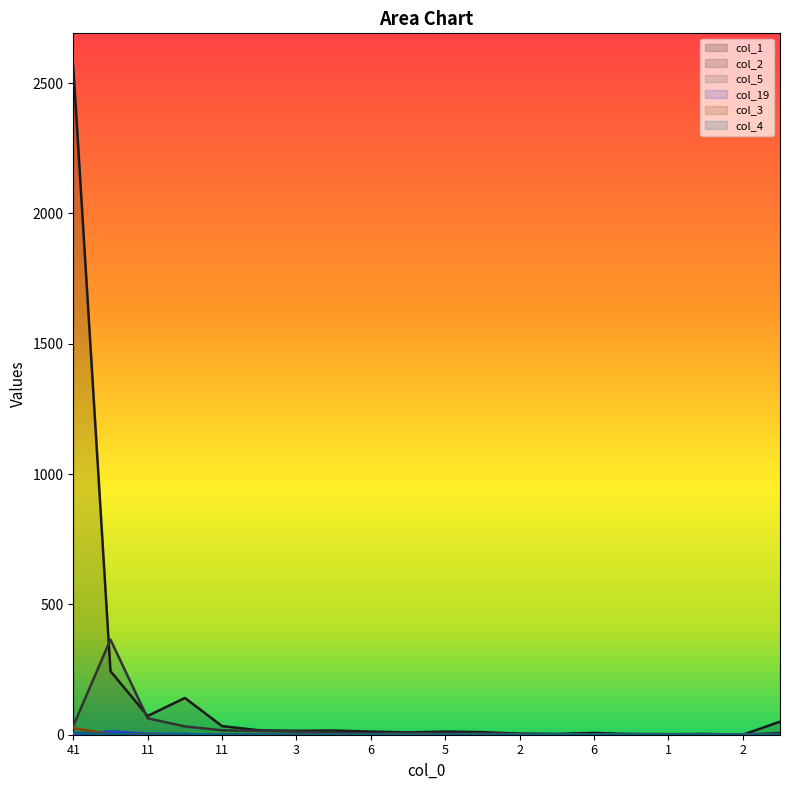

What is the maximum value for col_1?

2563